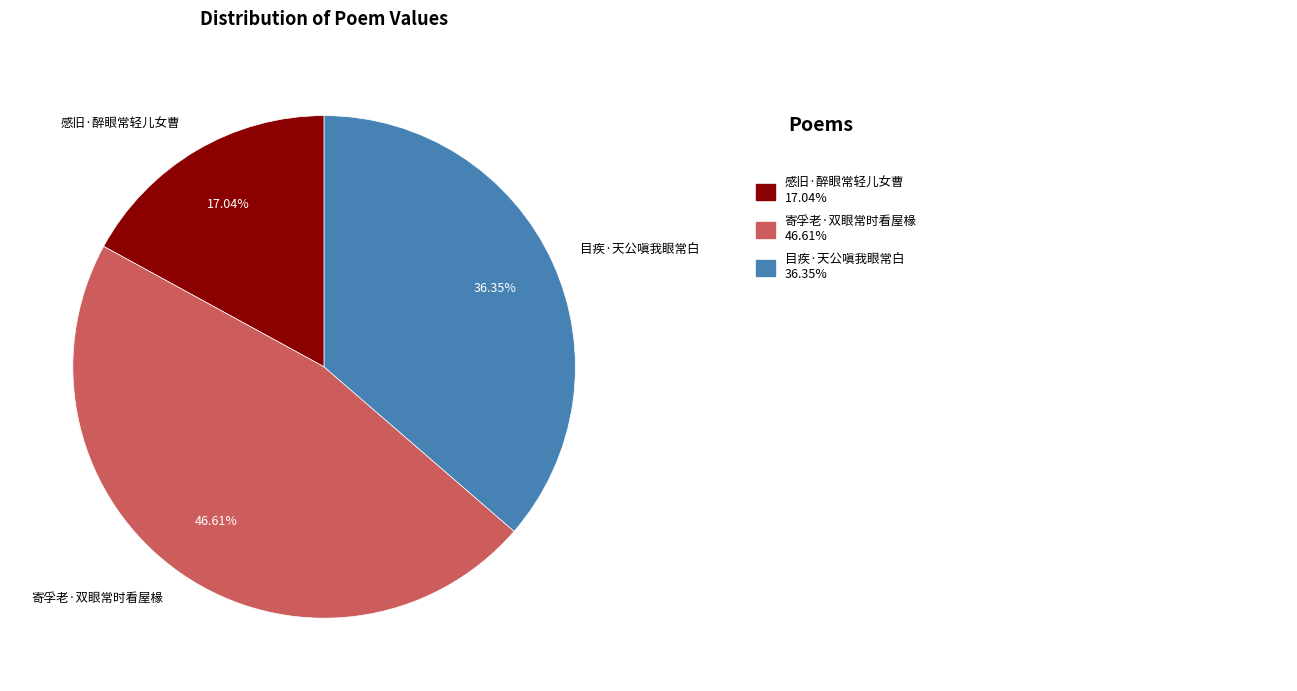

Combined, do 寄孚老·双眼常时看屋椽 and 目疾·天公嗔我眼常白 account for over 50%?

Yes